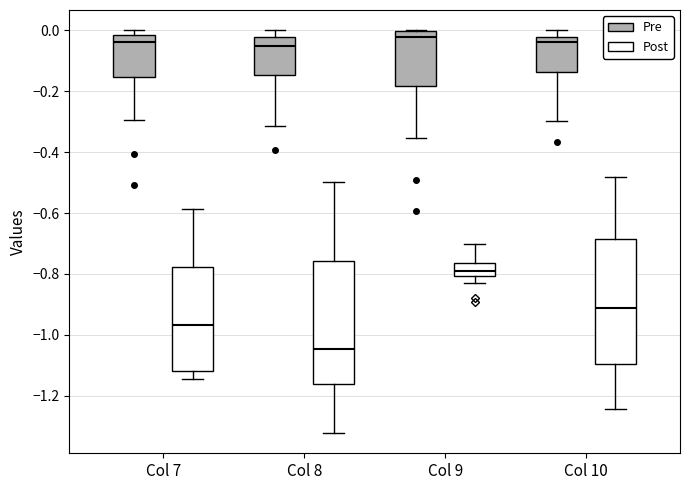

Reading left to right, transcribe this box plot: for each box, give where its median line is, the range the box spans, and where its two whiskers end, as read against the y-axis. The values are not printed on the chart, so give them approximately, as read against the axis.

Col 7 (Pre): median -0.04, box -0.16 to -0.02, whiskers -0.30 to 0.00
Col 7 (Post): median -0.96, box -1.12 to -0.78, whiskers -1.14 to -0.58
Col 8 (Pre): median -0.06, box -0.14 to -0.02, whiskers -0.32 to 0.00
Col 8 (Post): median -1.04, box -1.16 to -0.76, whiskers -1.32 to -0.50
Col 9 (Pre): median -0.02, box -0.18 to 0.00, whiskers -0.36 to 0.00
Col 9 (Post): median -0.80 (inside the box), box -0.80 to -0.76, whiskers -0.82 to -0.70
Col 10 (Pre): median -0.04, box -0.14 to -0.02, whiskers -0.30 to 0.00
Col 10 (Post): median -0.92, box -1.10 to -0.68, whiskers -1.24 to -0.48